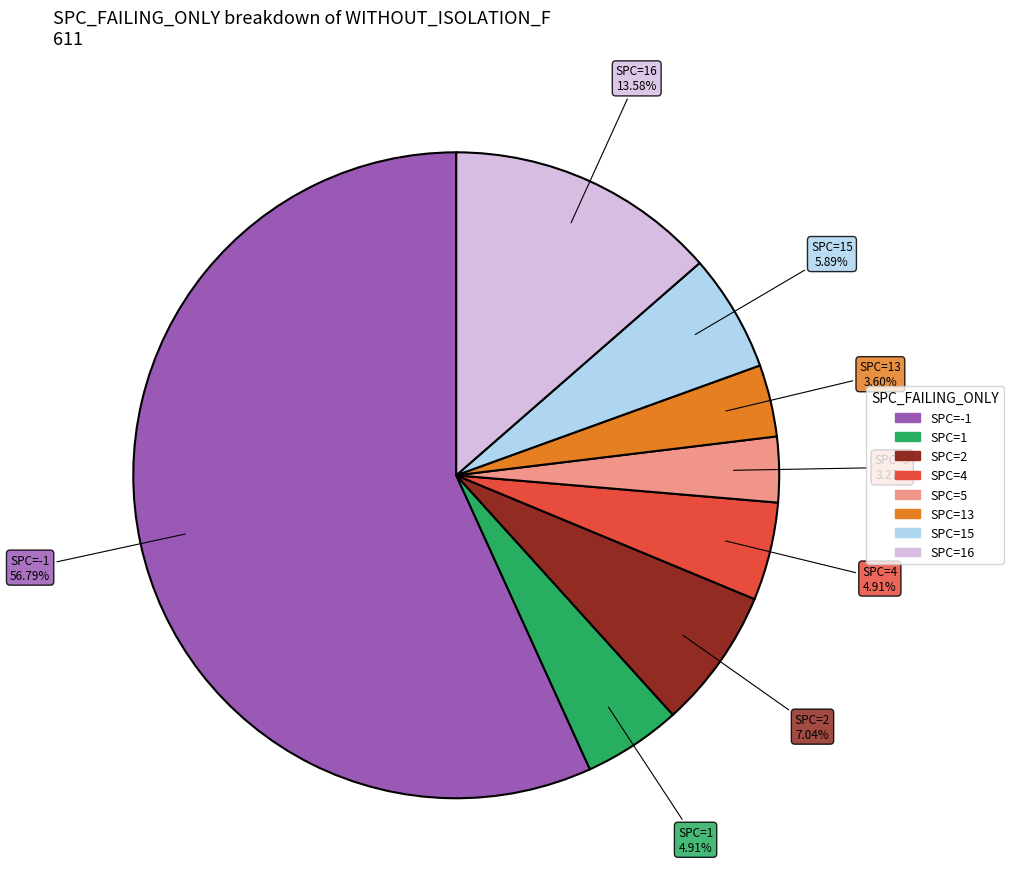

To the nearest percent, what is the difference between the largest and smallest slice percentages?

54%